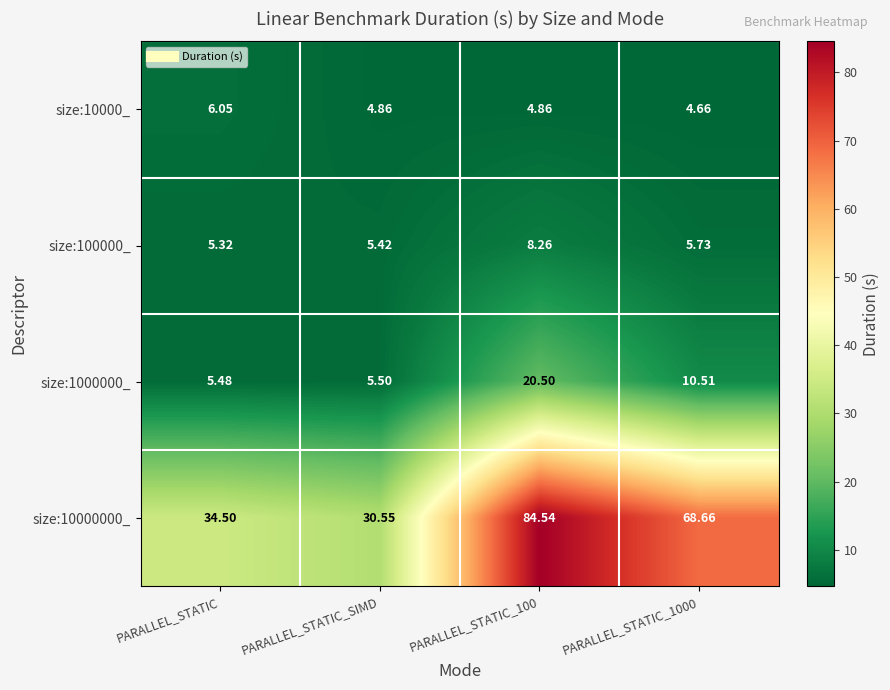

Is the value of size:1000000_ at PARALLEL_STATIC greater than the value of size:10000_ at PARALLEL_STATIC_1000?

Yes